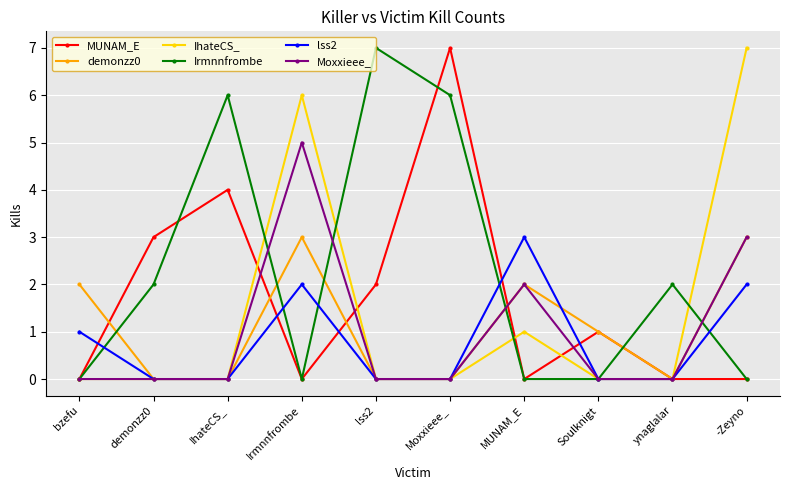

At which label is MUNAM_E closest to 3?

demonzz0